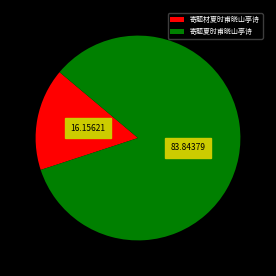

Do 寄题夏时甫晓山亭诗 and 寄题材夏时甫晓山亭诗 together represent more than half of the pie?

Yes